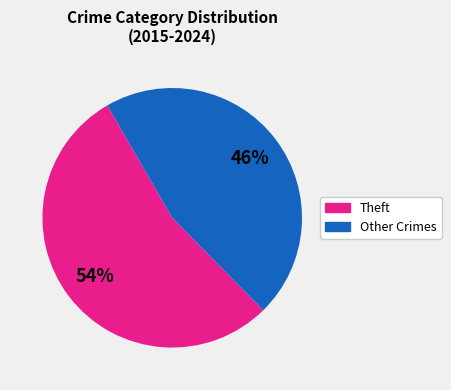

Is there any slice that represents more than half of the pie?

Yes